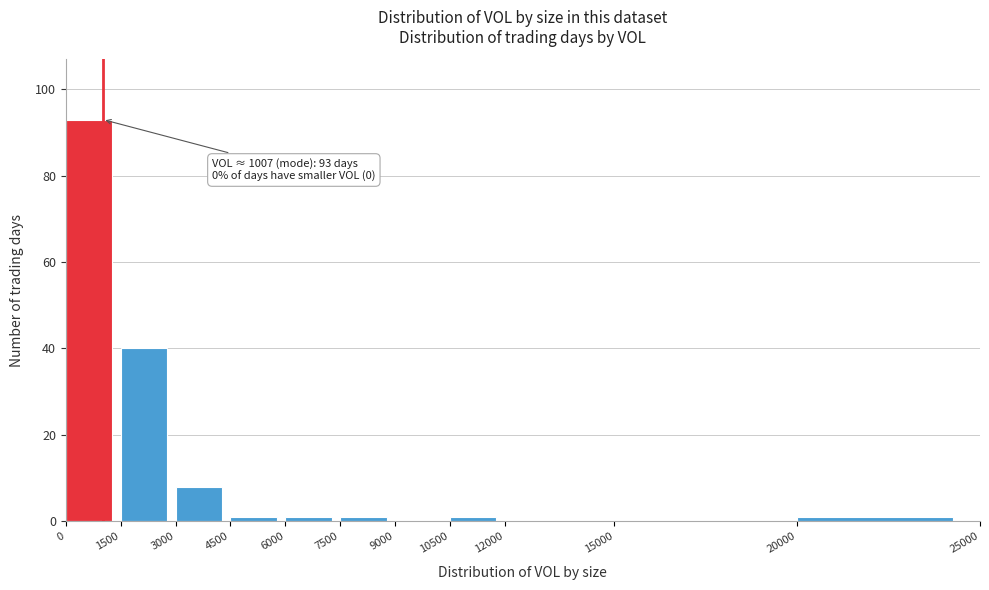

Over which range of the x-axis is the bar tallest?

0 to 1500